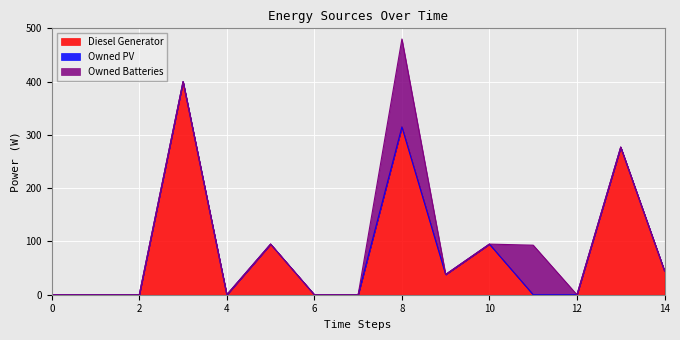

How many lines are shown in the chart?

3